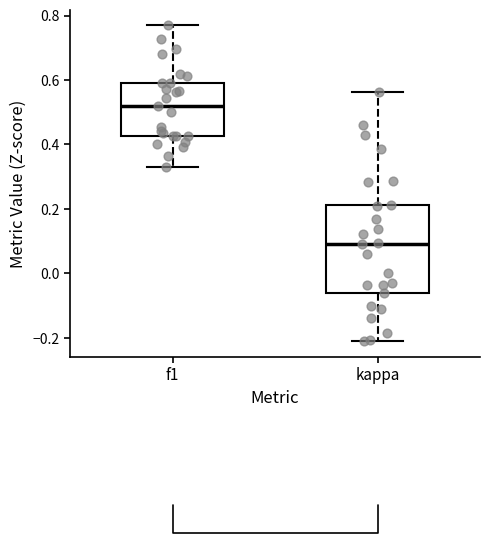

Where is the upper edge of the box for f1 on the y-axis? The values are not printed on the chart, so give them approximately, as read against the axis.

0.60